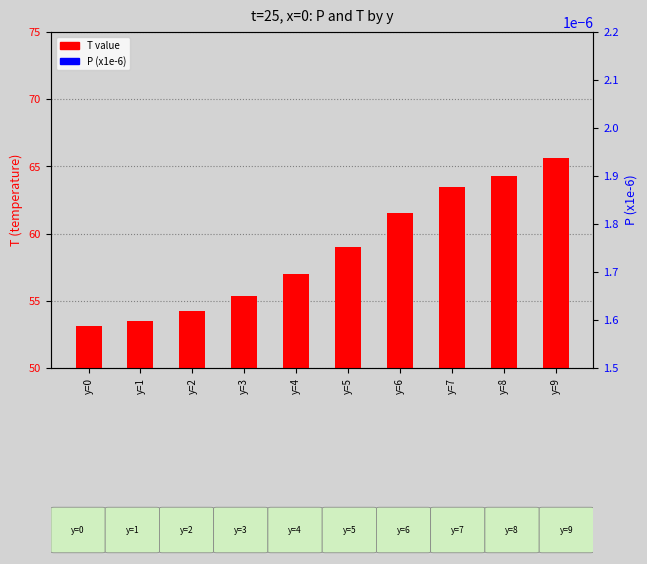

At which category is the sum across all series the highest?

y=9